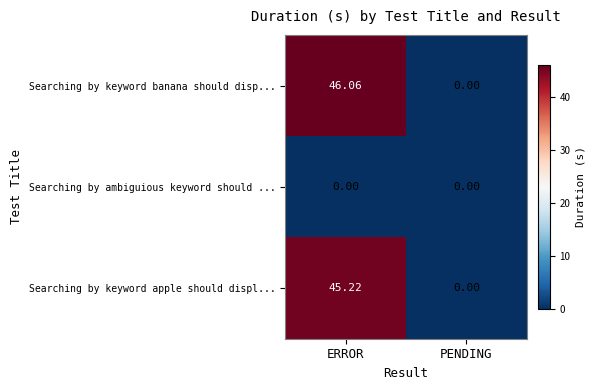

Which label corresponds to the largest value in the chart?

ERROR